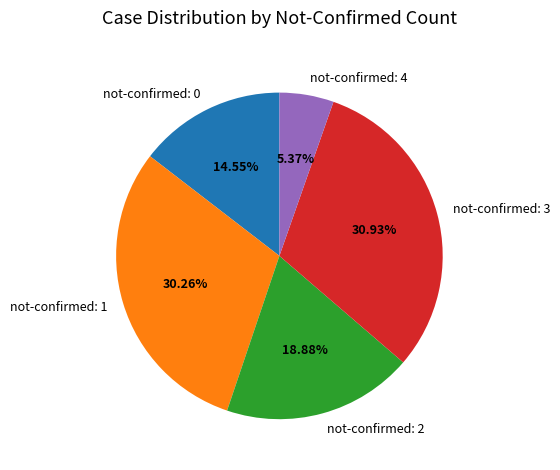

Between not-confirmed: 4 and not-confirmed: 3, which is larger?

not-confirmed: 3